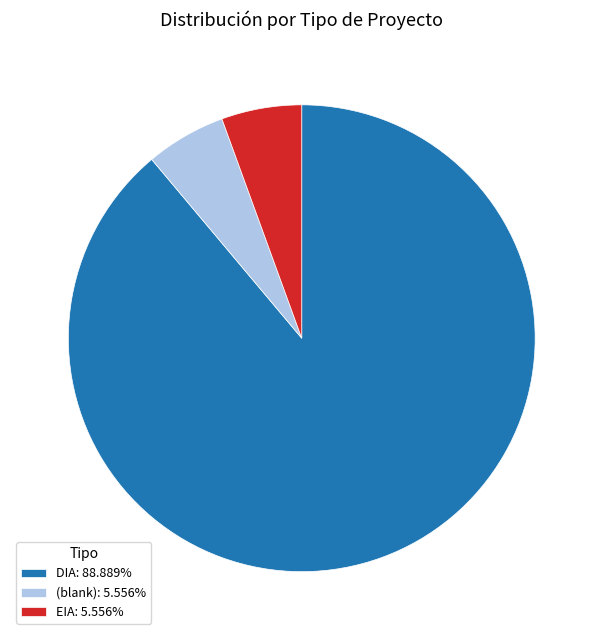

Is the sum of (blank): 5.556% and DIA: 88.889% greater than half?

Yes